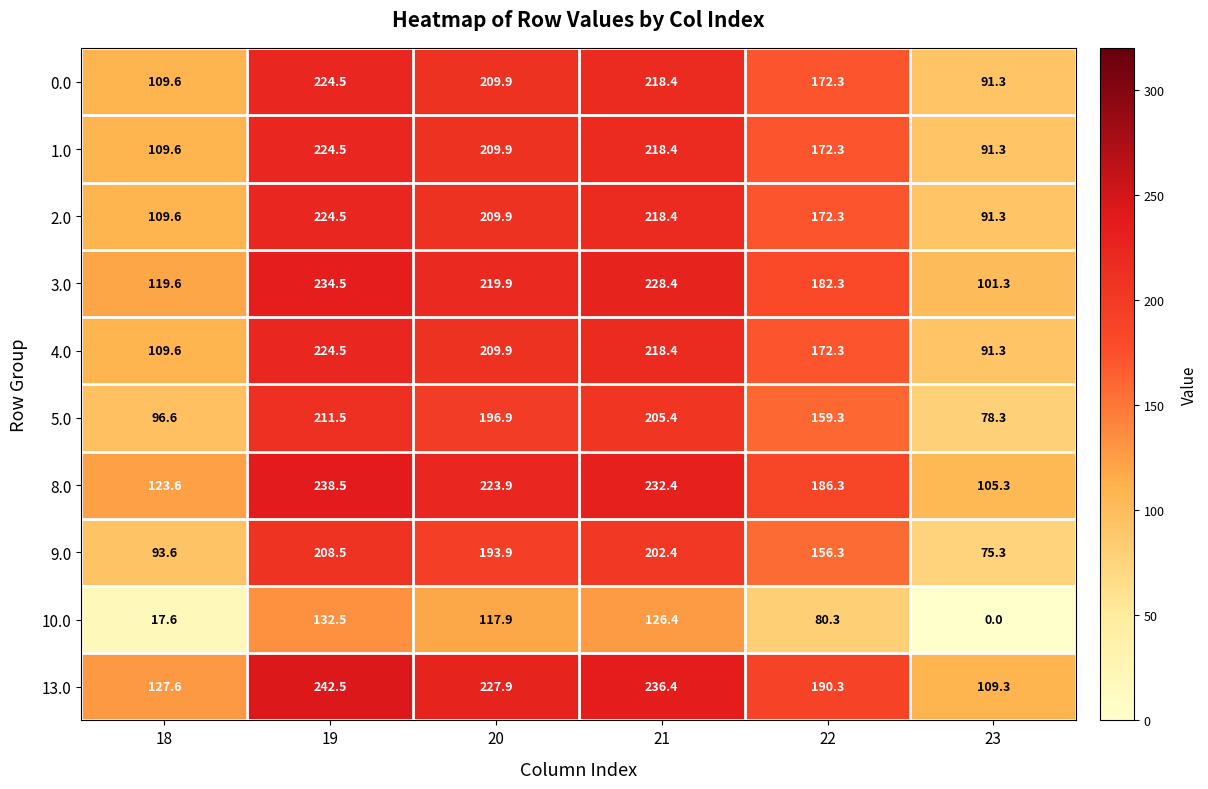

What is the total value across all series at 22?

1644.0